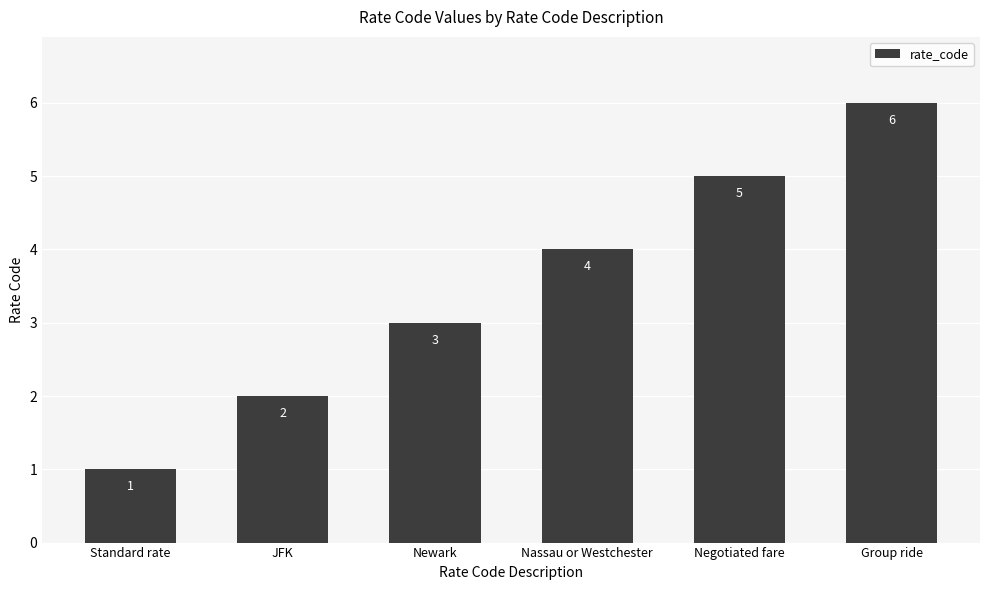

What is the change in value from Standard rate to JFK?

+1